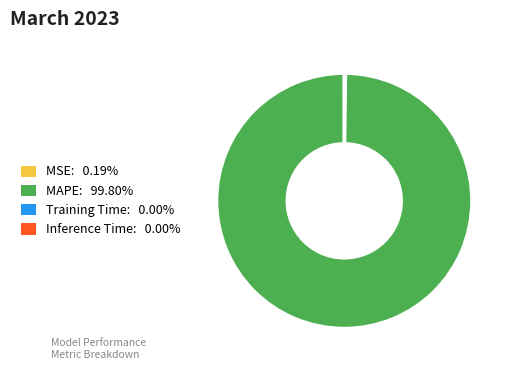

Which slice is the largest?

MAPE